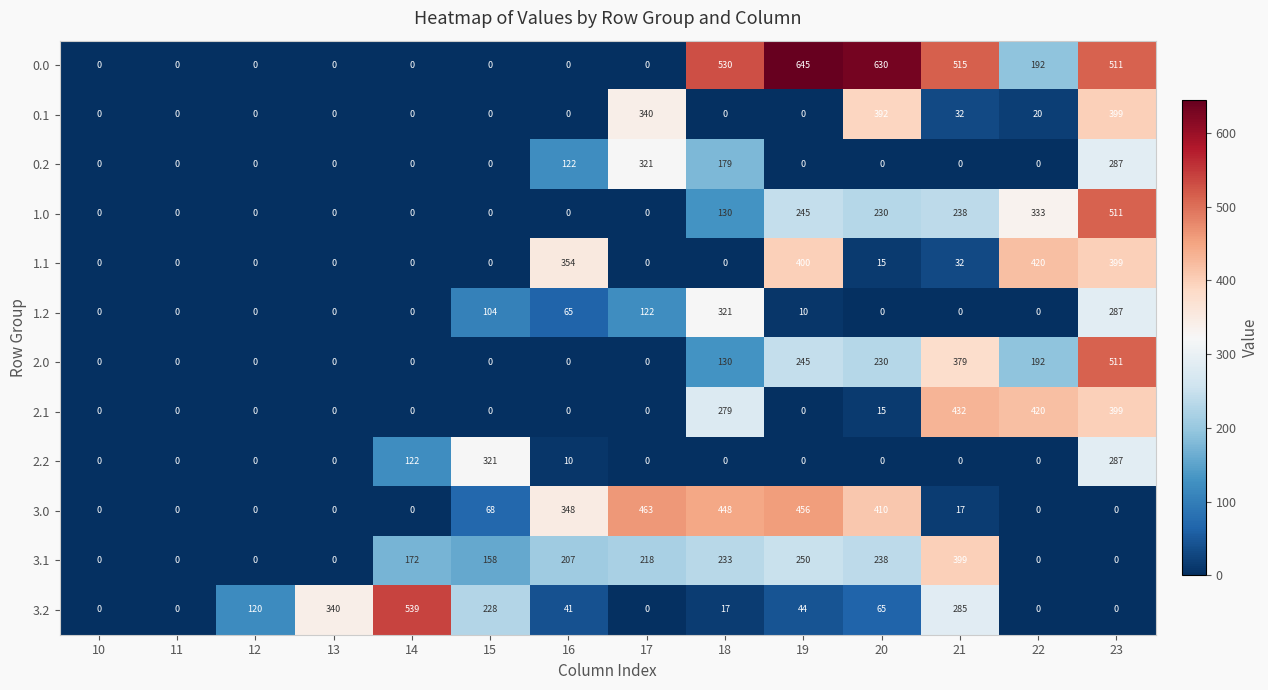

At which category is the sum across all series the highest?

23